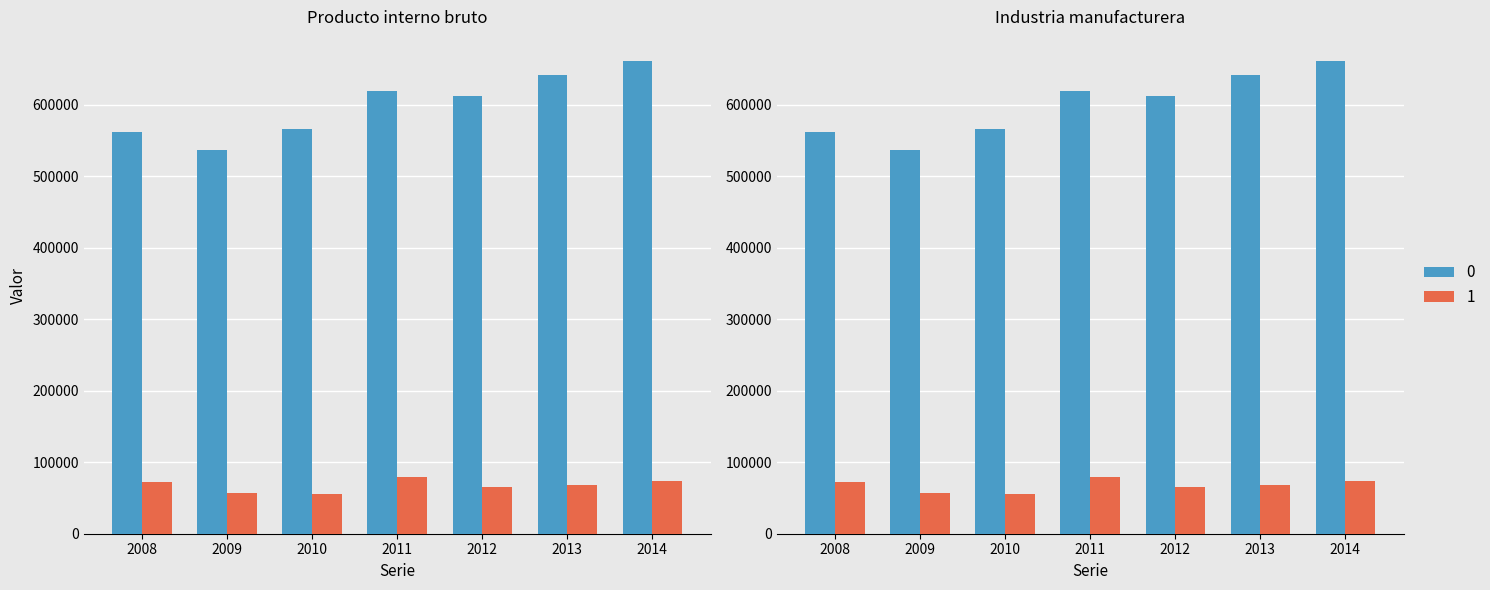

Between 2012 and 2013, which series saw the biggest shift?

Producto interno bruto